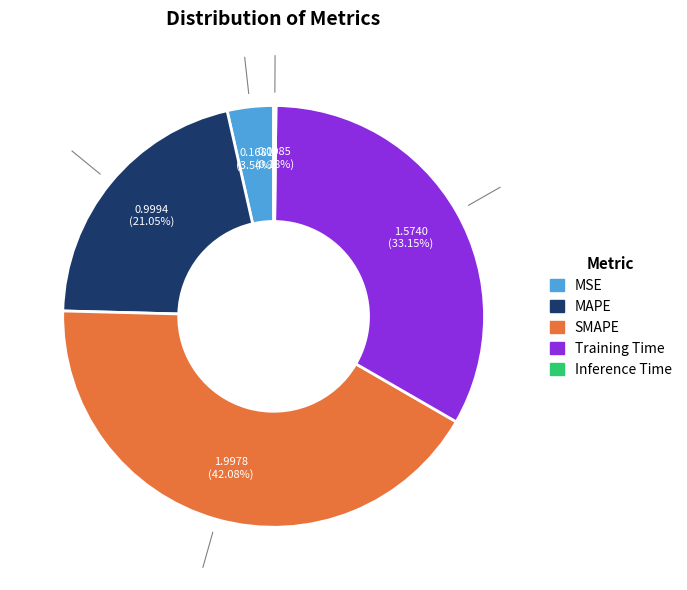

To the nearest percent, what is the difference between the largest and smallest slice percentages?

42%